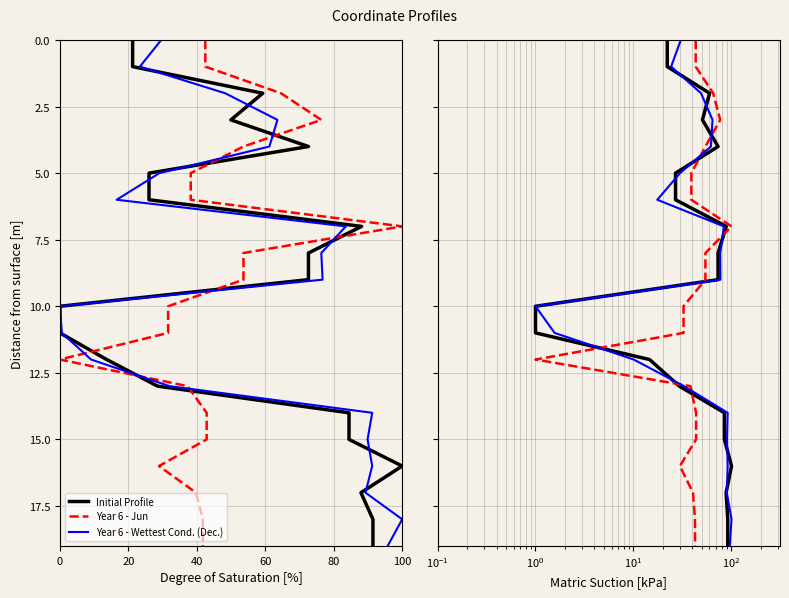

Is it true that Initial Profile equals 28 at 19?

False